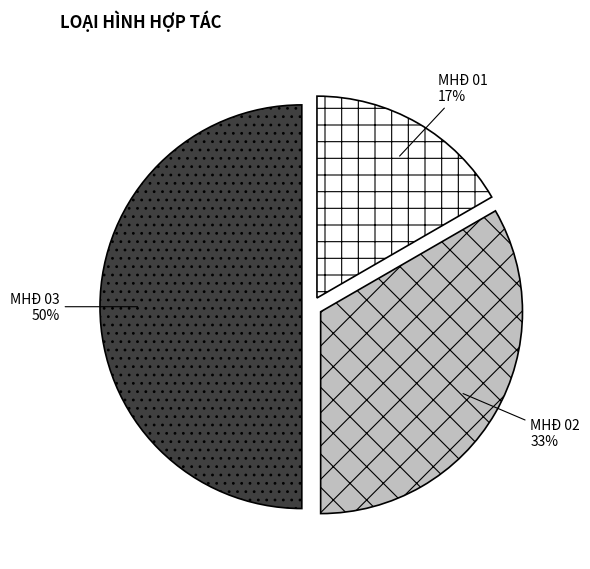

Which category has the biggest portion of the pie?

MHĐ 03